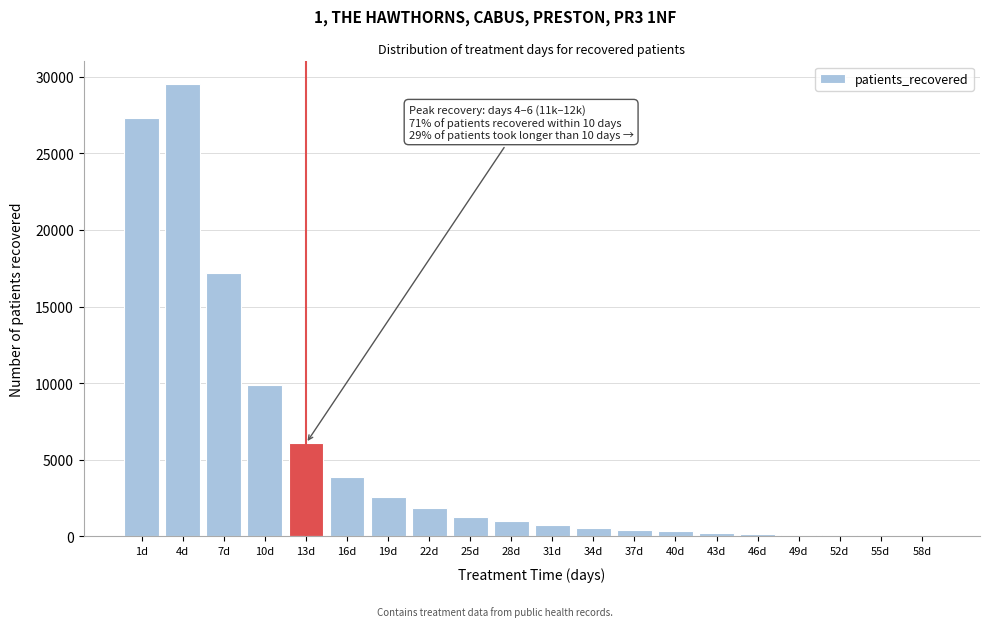

At which category does the chart reach its peak across all series?

4d